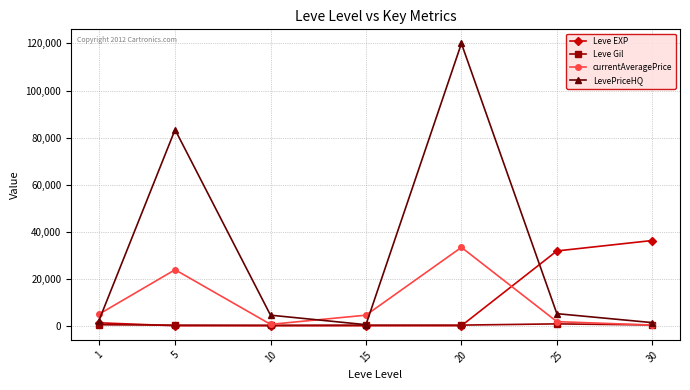

List the series in order of their peak value, lowest first.

Leve Gil, currentAveragePrice, Leve EXP, LevePriceHQ